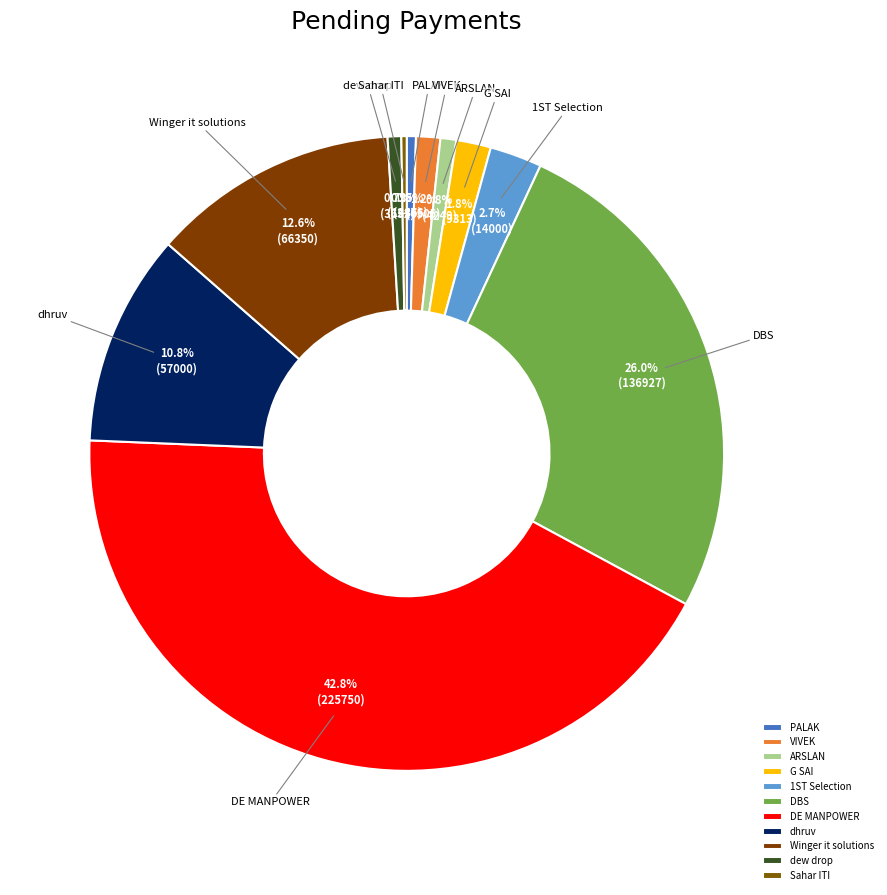

Which has a higher value, G SAI or DBS?

DBS